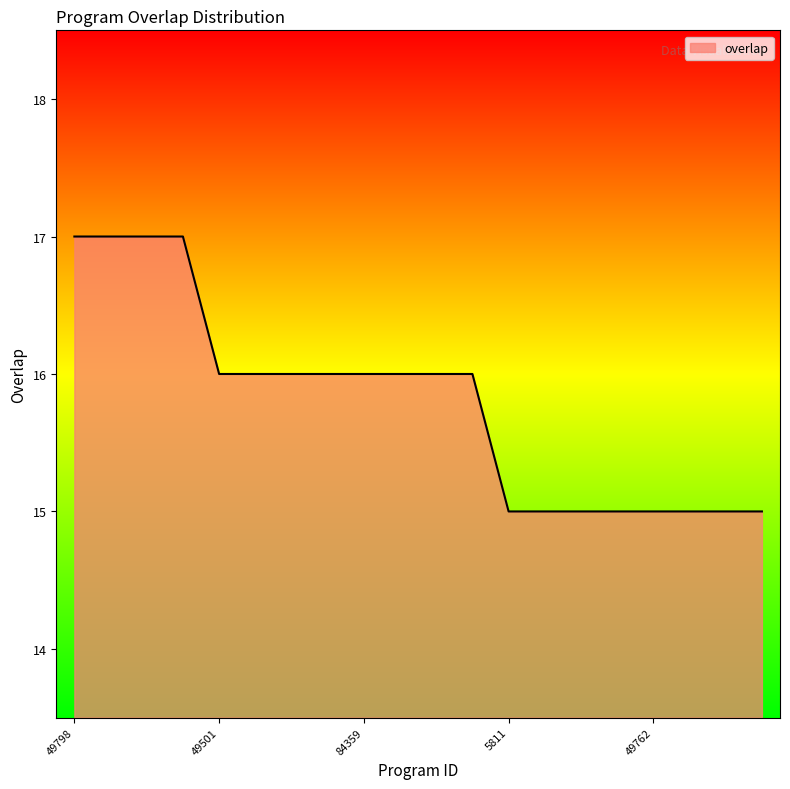

What is the greatest value displayed?

17